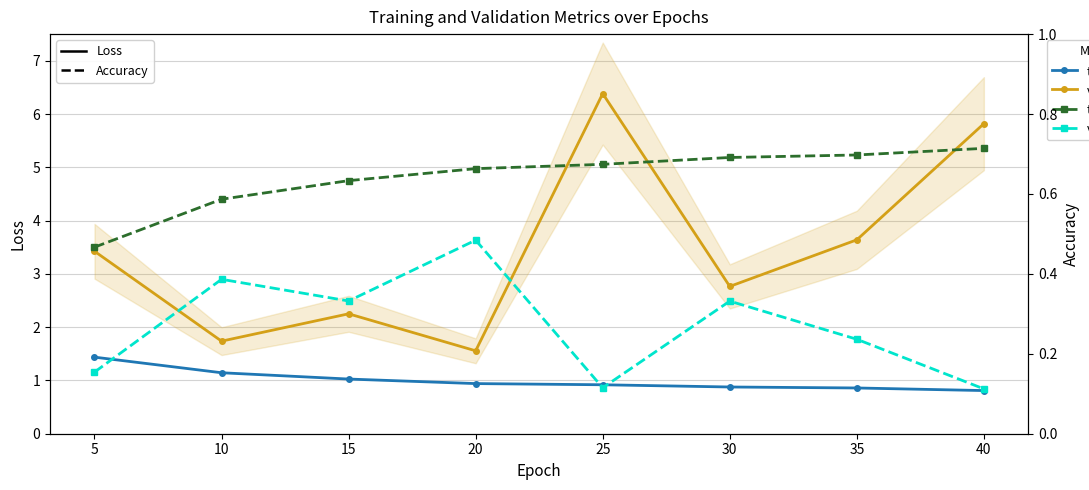

Which series changed the most between 15 and 25?

val_loss